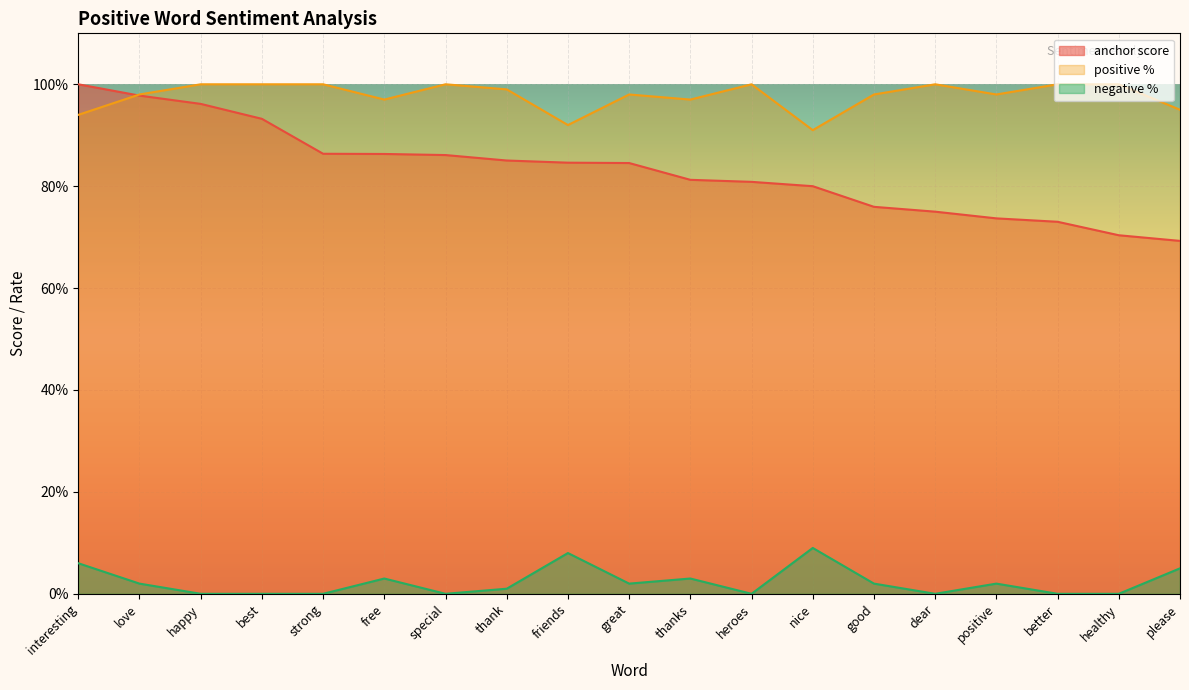

Is it true that positive % equals 1.0 at strong?

True